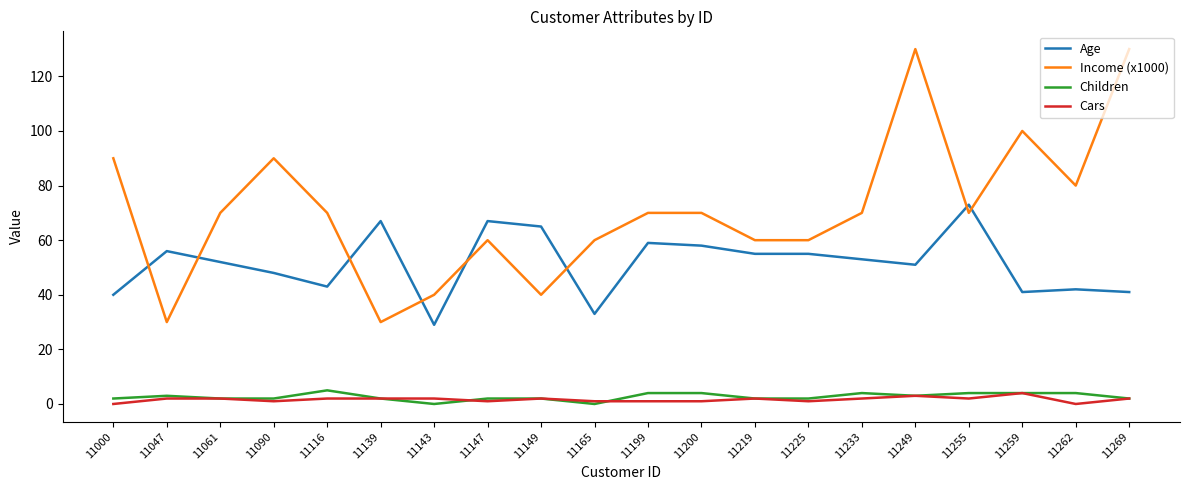

Reading left to right, list all the values displayed in this chart.

Age: 11000=40	11047=56	11061=52	11090=48	11116=43	11139=67	11143=29	11147=67	11149=65	11165=33	11199=59	11200=58	11219=55	11225=55	11233=53	11249=51	11255=73	11259=41	11262=42	11269=41
Income (x1000): 11000=90	11047=30	11061=70	11090=90	11116=70	11139=30	11143=40	11147=60	11149=40	11165=60	11199=70	11200=70	11219=60	11225=60	11233=70	11249=130	11255=70	11259=100	11262=80	11269=130
Children: 11000=2	11047=3	11061=2	11090=2	11116=5	11139=2	11143=0	11147=2	11149=2	11165=0	11199=4	11200=4	11219=2	11225=2	11233=4	11249=3	11255=4	11259=4	11262=4	11269=2
Cars: 11000=0	11047=2	11061=2	11090=1	11116=2	11139=2	11143=2	11147=1	11149=2	11165=1	11199=1	11200=1	11219=2	11225=1	11233=2	11249=3	11255=2	11259=4	11262=0	11269=2